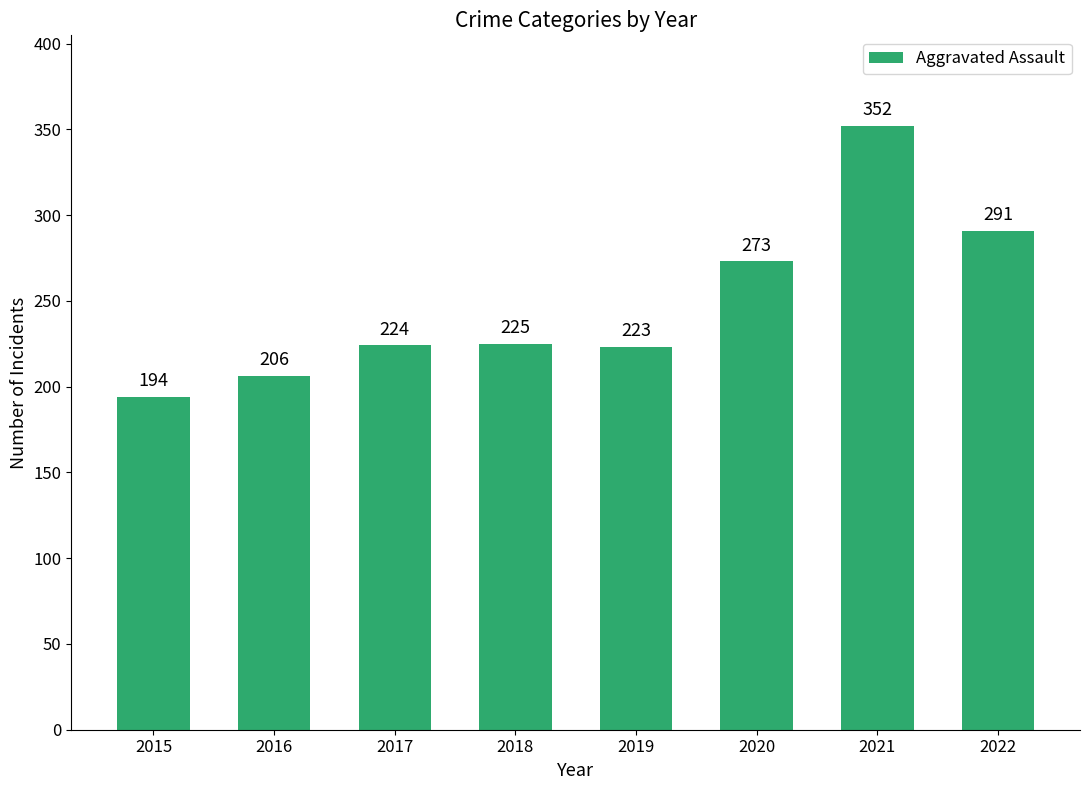

What is the difference between the second highest and minimum values?

97